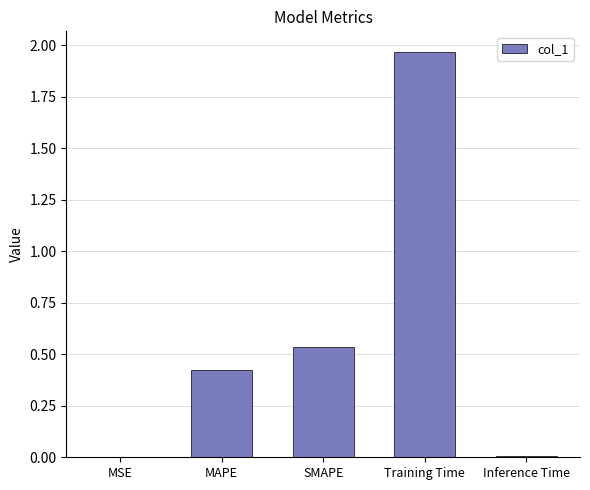

What is the ratio of the value at SMAPE to the value at Training Time?

0.3